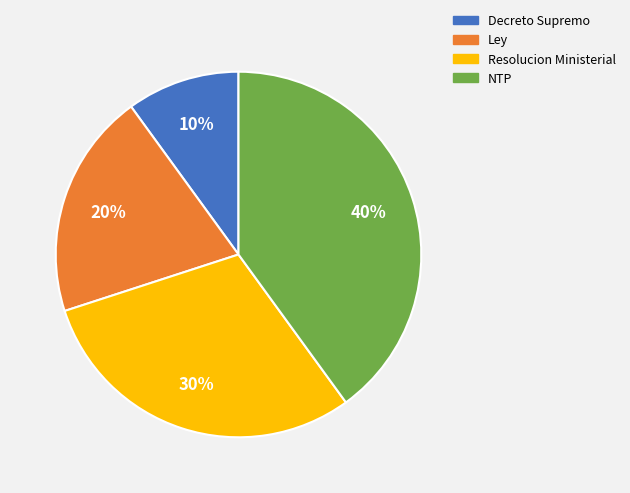

To the nearest percent, what portion does Resolucion Ministerial represent?

30%